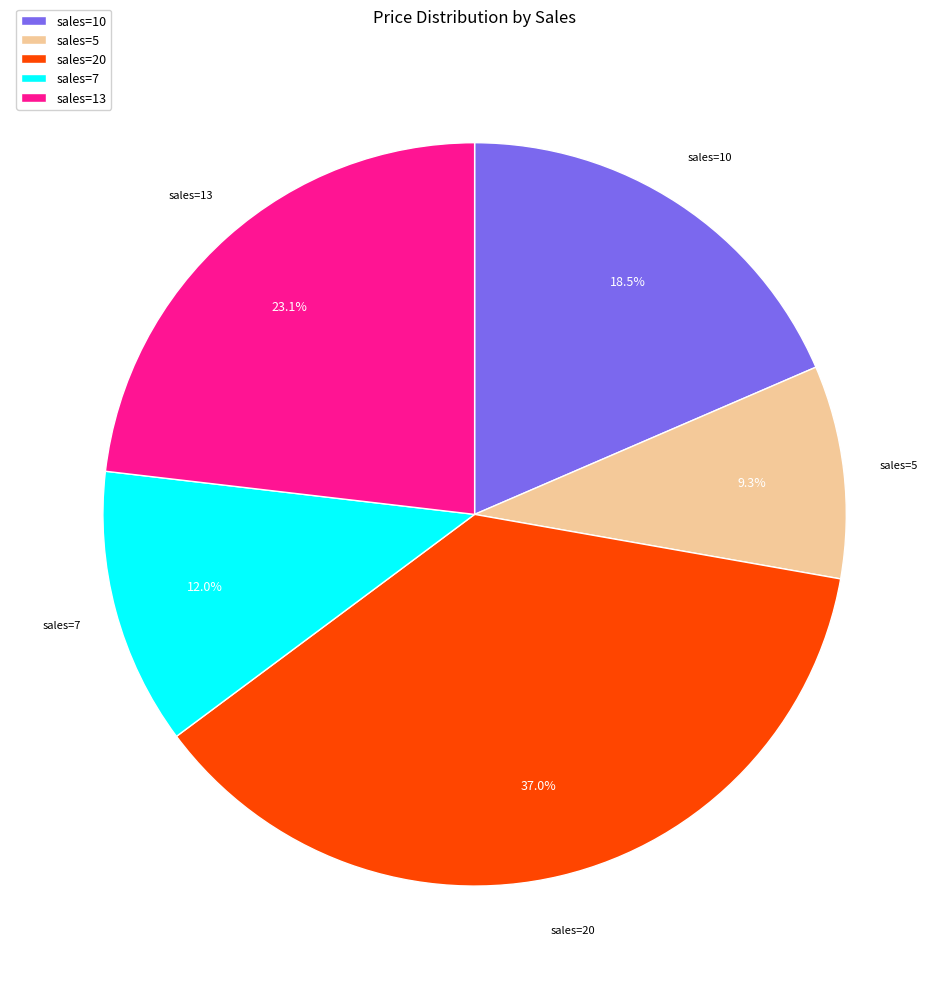

Between sales=10 and sales=7, which is larger?

sales=10